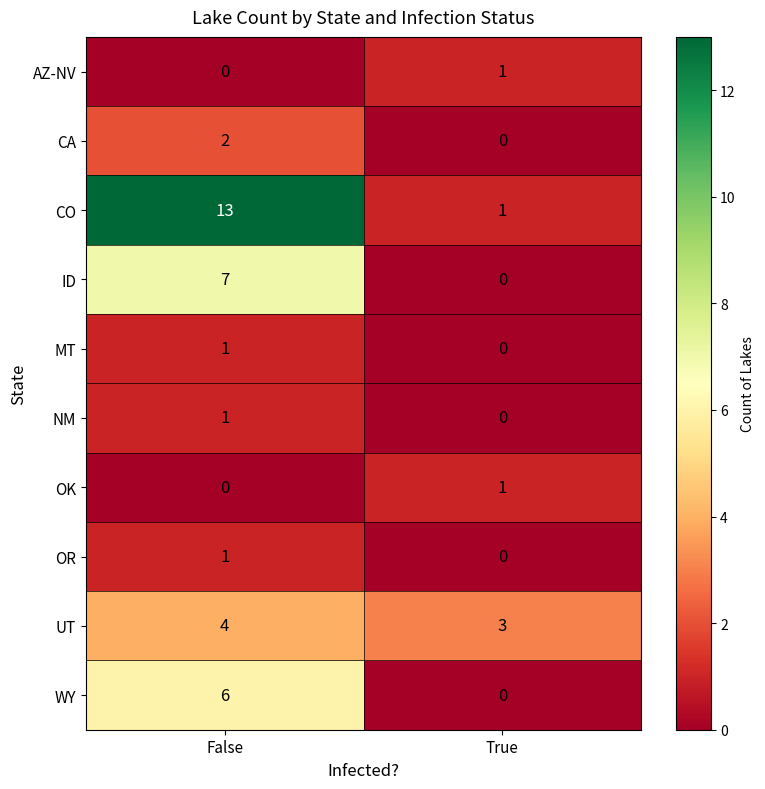

What is the difference between the ID values at True and False?

7